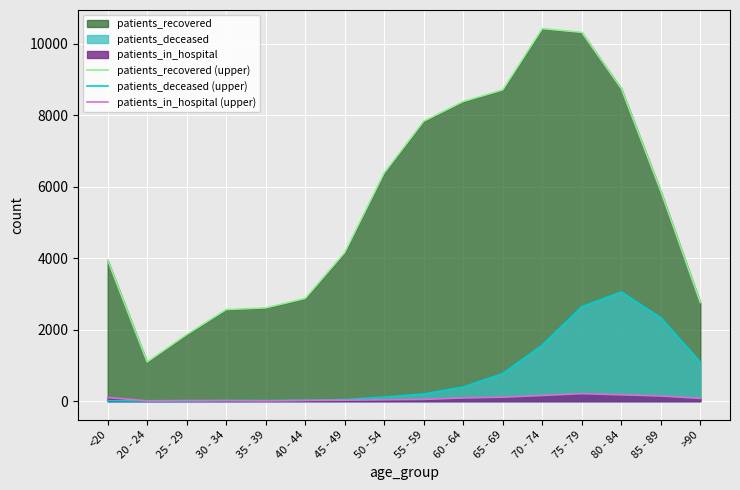

In patients_recovered (upper), how many points are lower than both neighbors (excluding endpoints)?

1